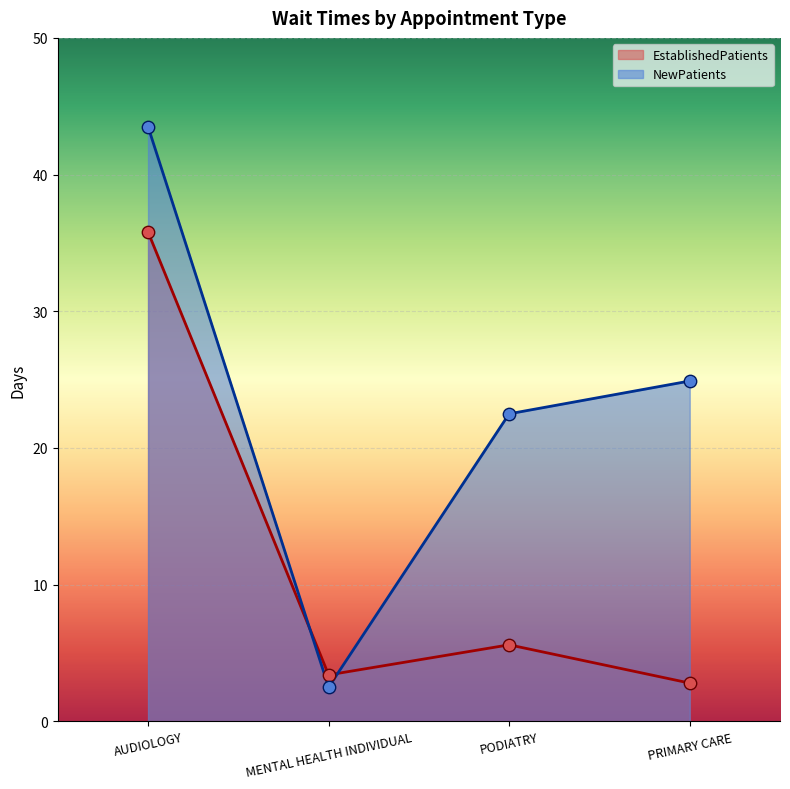

Which series reaches the minimum Y coordinate?

NewPatients